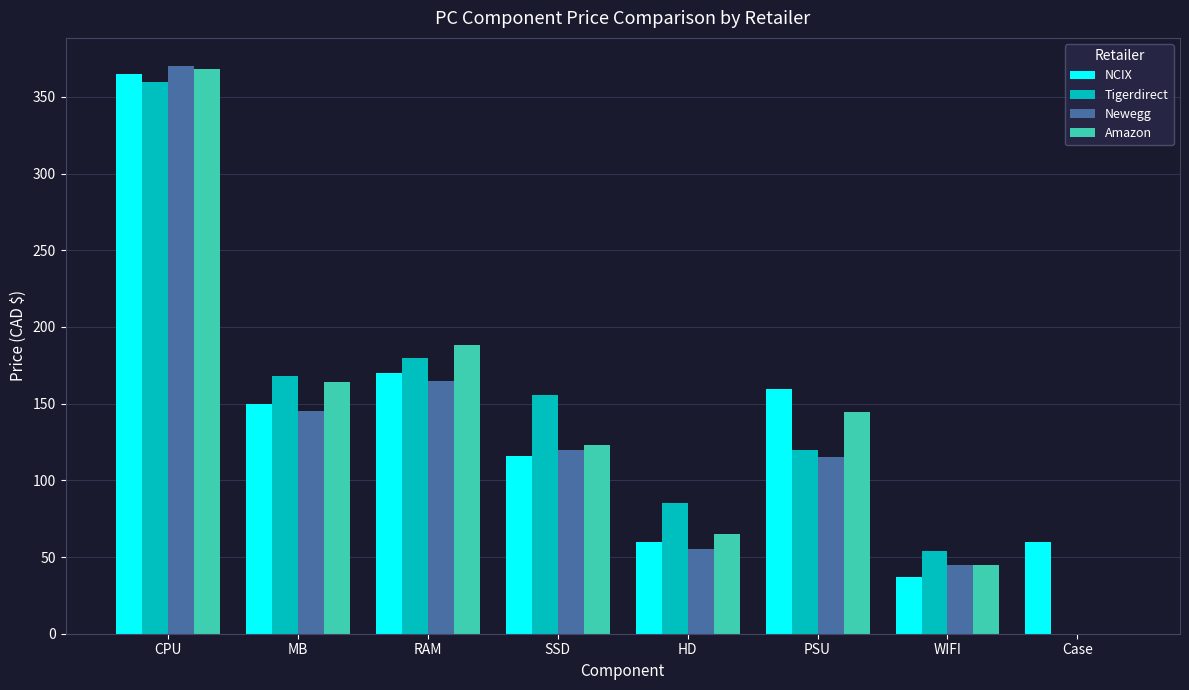

The NCIX series shows 33.1 at HD. True or false?

False